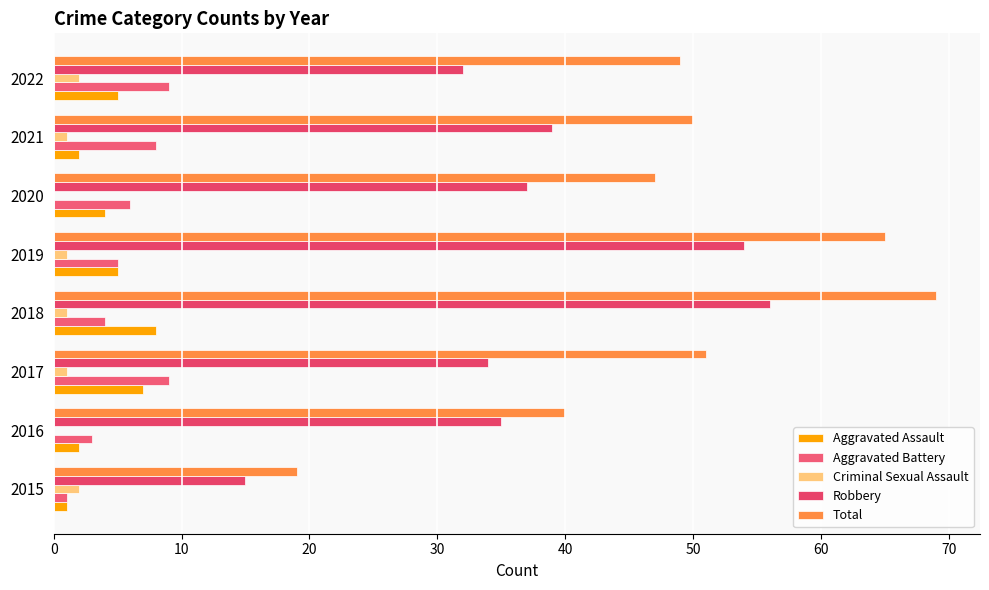

What are all the series names shown in the legend?

Aggravated Assault, Aggravated Battery, Criminal Sexual Assault, Robbery, Total